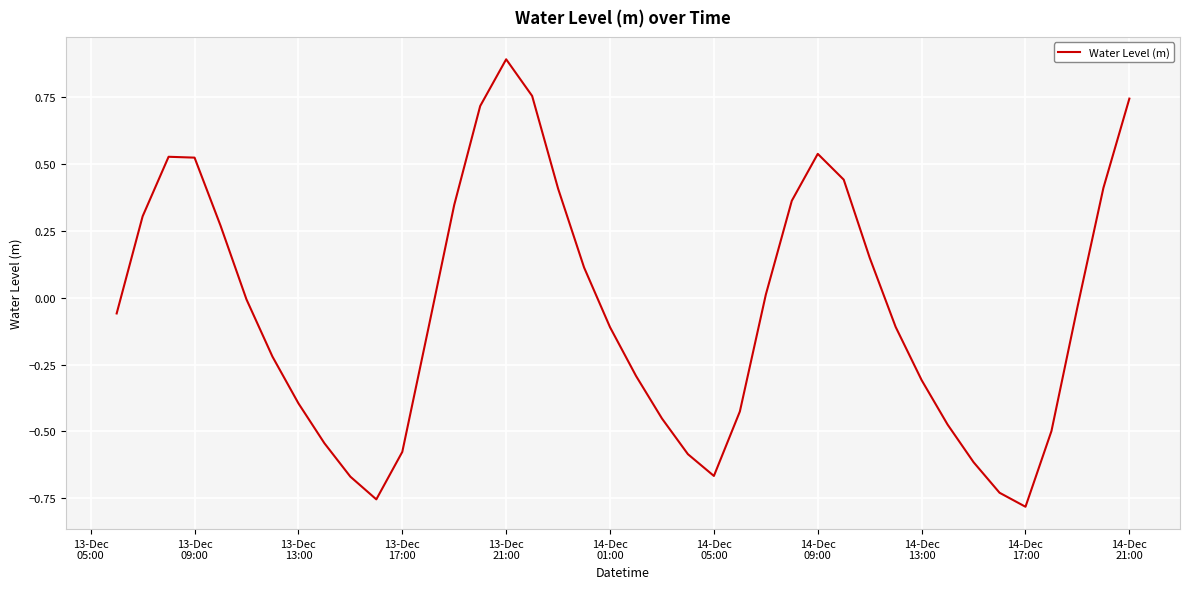

What is the maximum value shown in the chart?

0.9